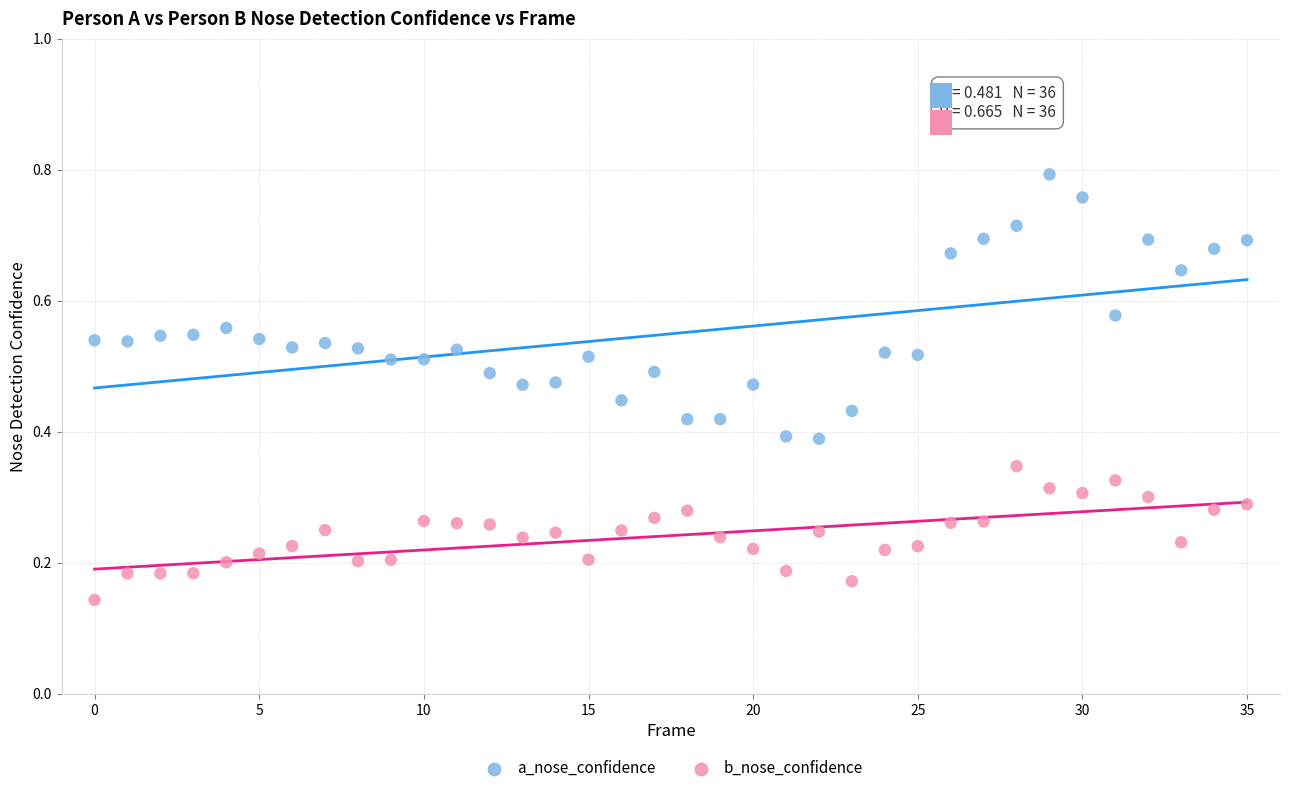

Which series reaches the minimum Y coordinate?

b_nose_confidence